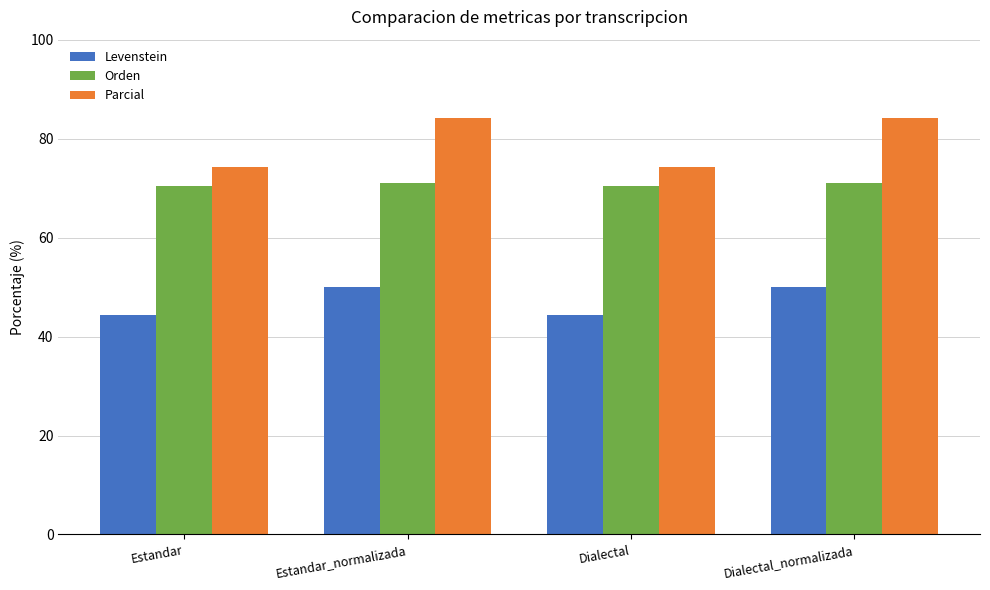

What is the difference between the maximum and minimum values in the Orden series?

0.8